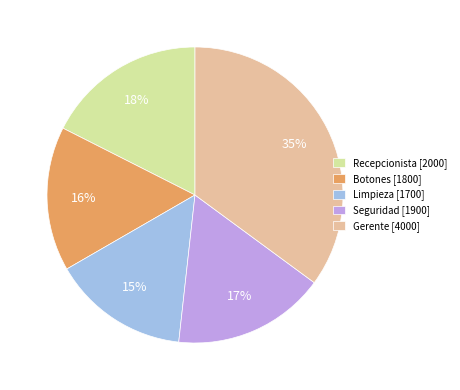

To the nearest percent, what is the average slice percentage?

20%